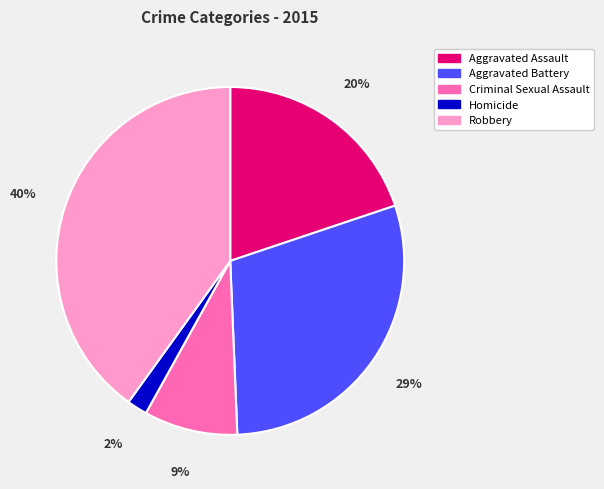

True or false: Robbery accounts for 40% of the total.

True